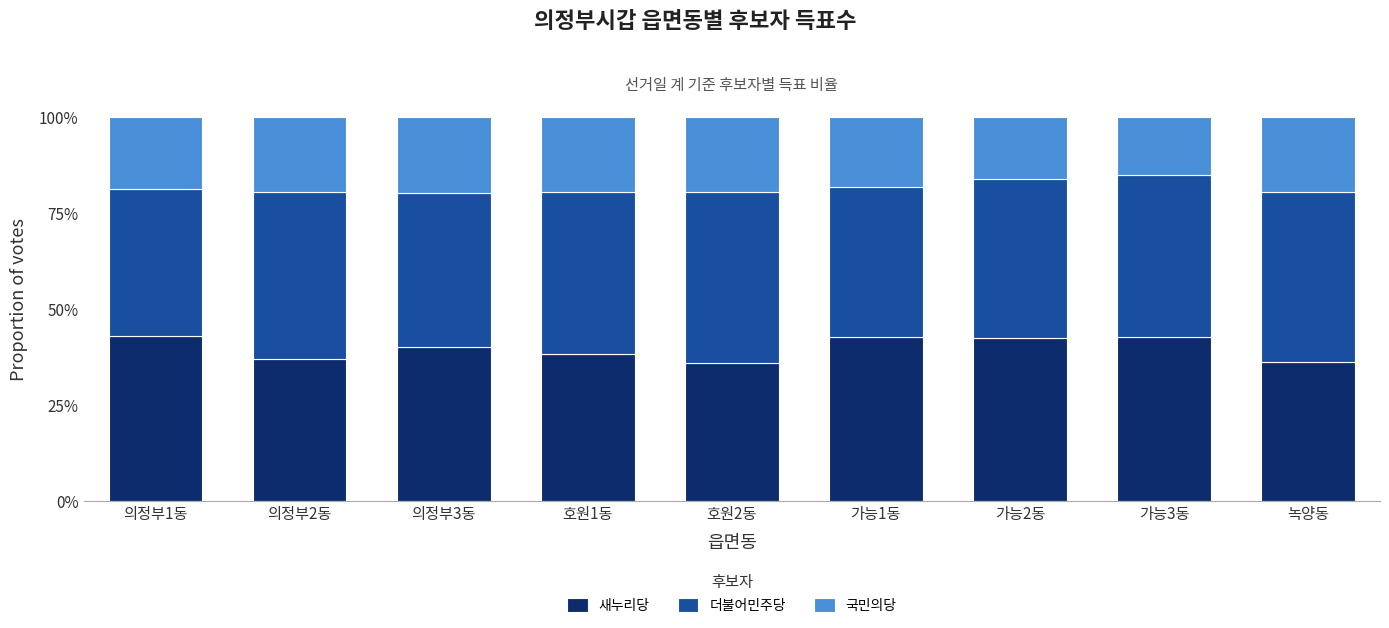

What is the label of the 3rd bar from the left?

의정부3동